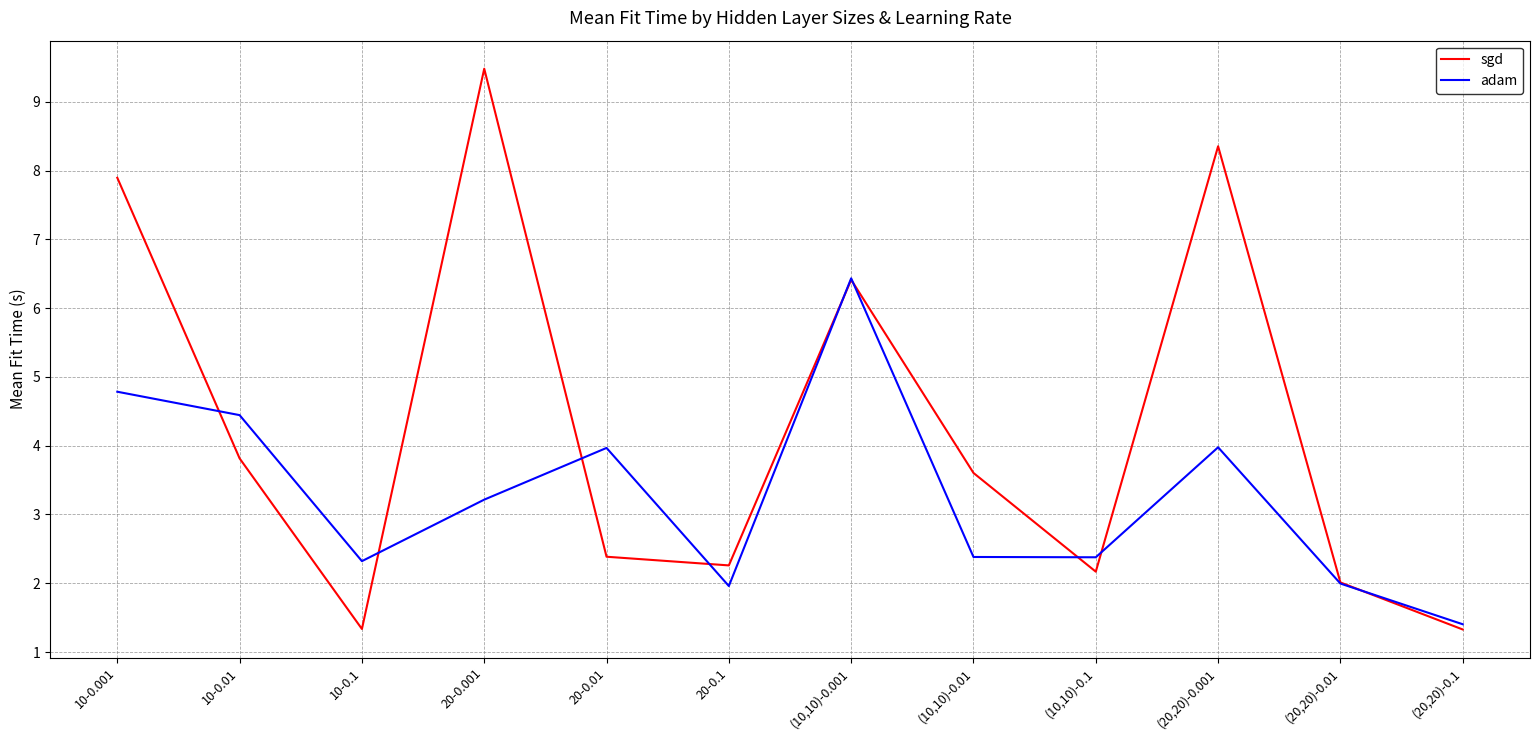

At which label is adam closest to 3?

20-0.001